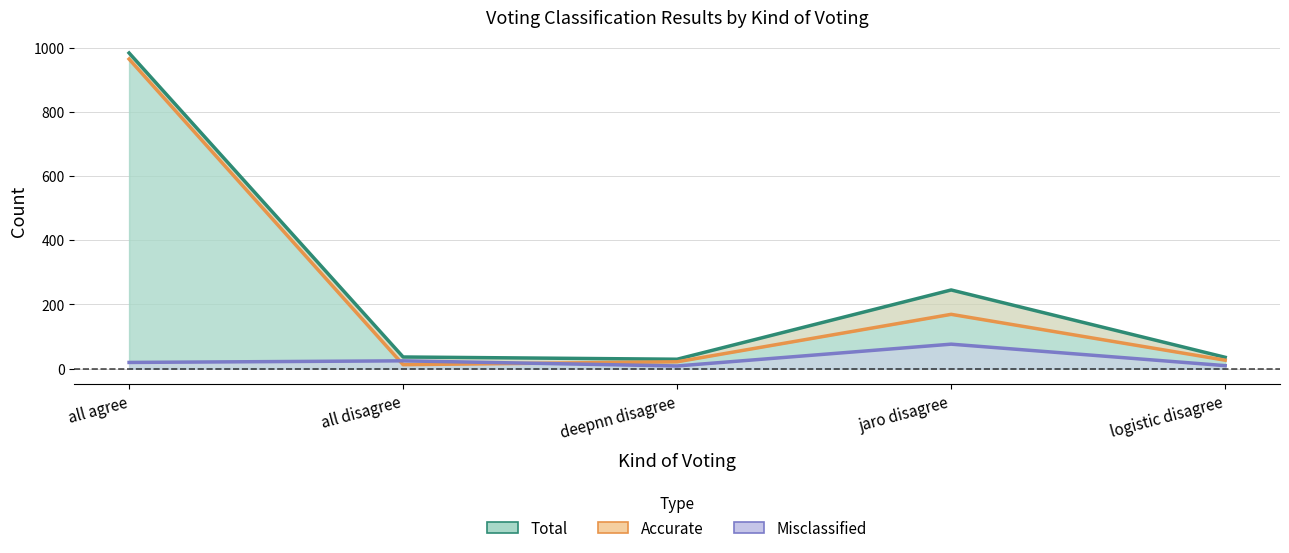

Which has a higher value, jaro disagree or all disagree?

jaro disagree